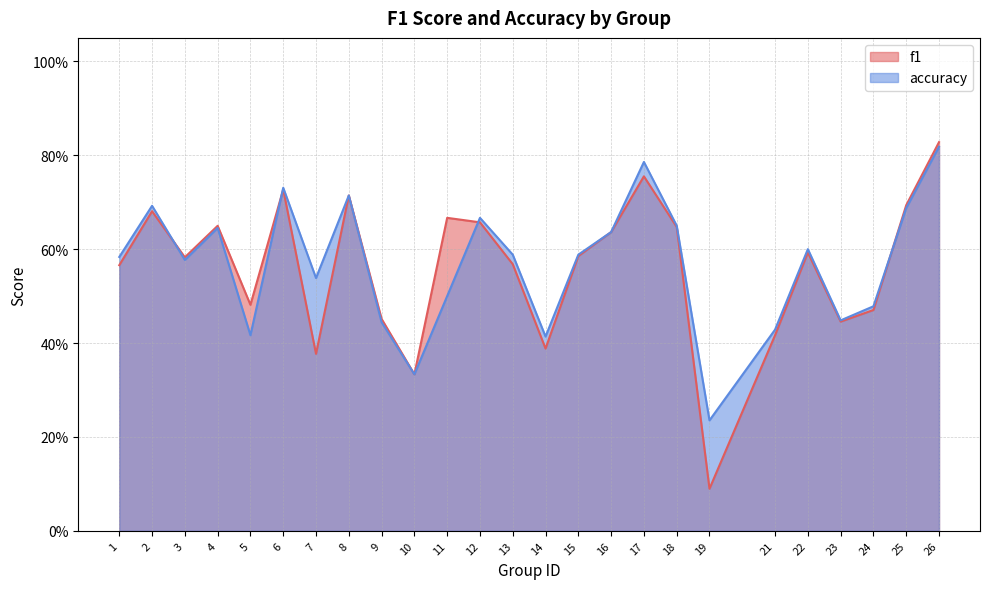

True or false: f1 has a value of 0.5 at 2.

False